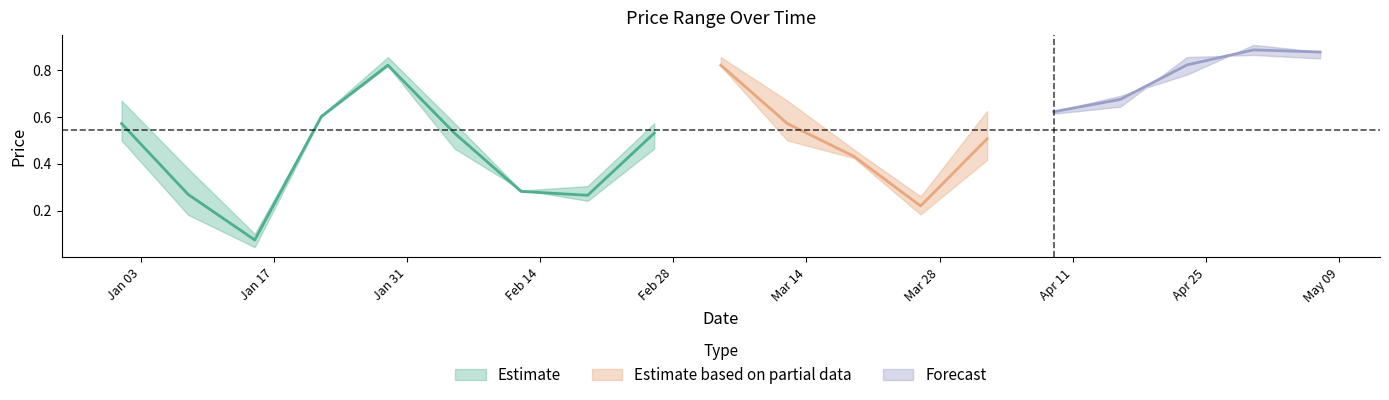

What is the average value of the low series?

0.5